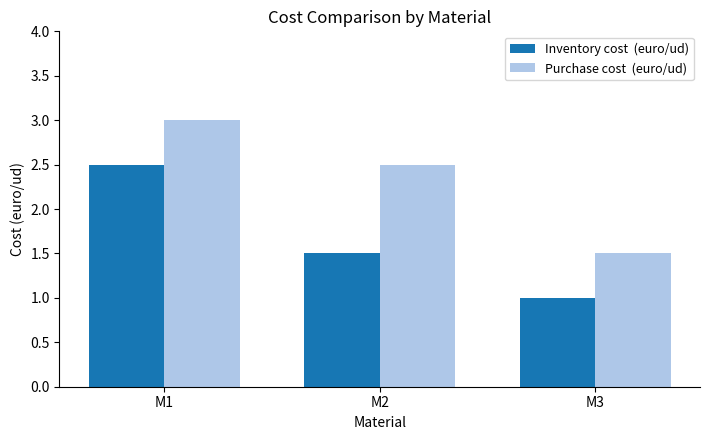

At which category is the sum across all series the highest?

M1